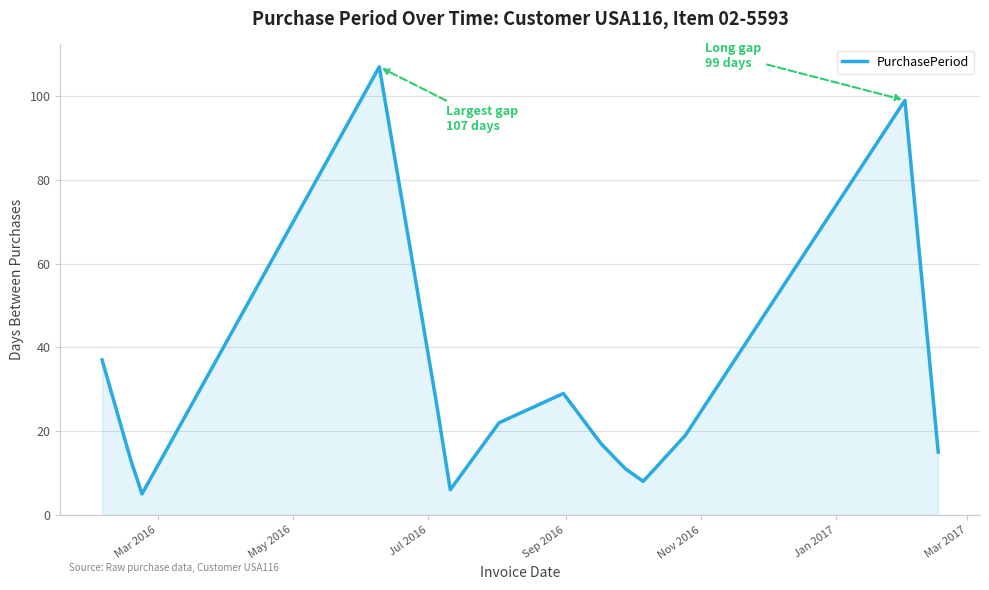

What is the difference between the second highest and second lowest values?

93